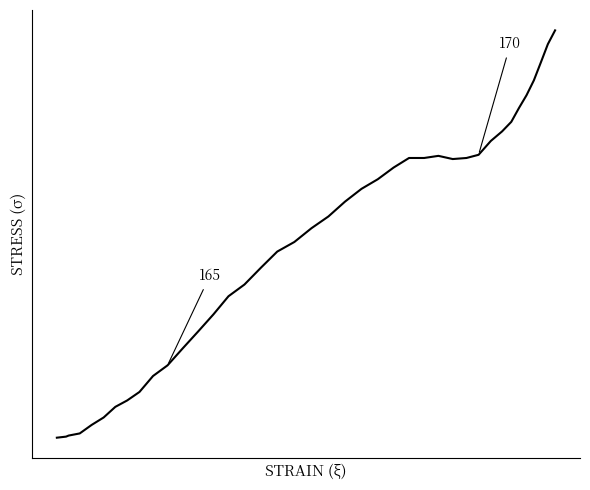

What is the maximum value shown in the chart?

38.3